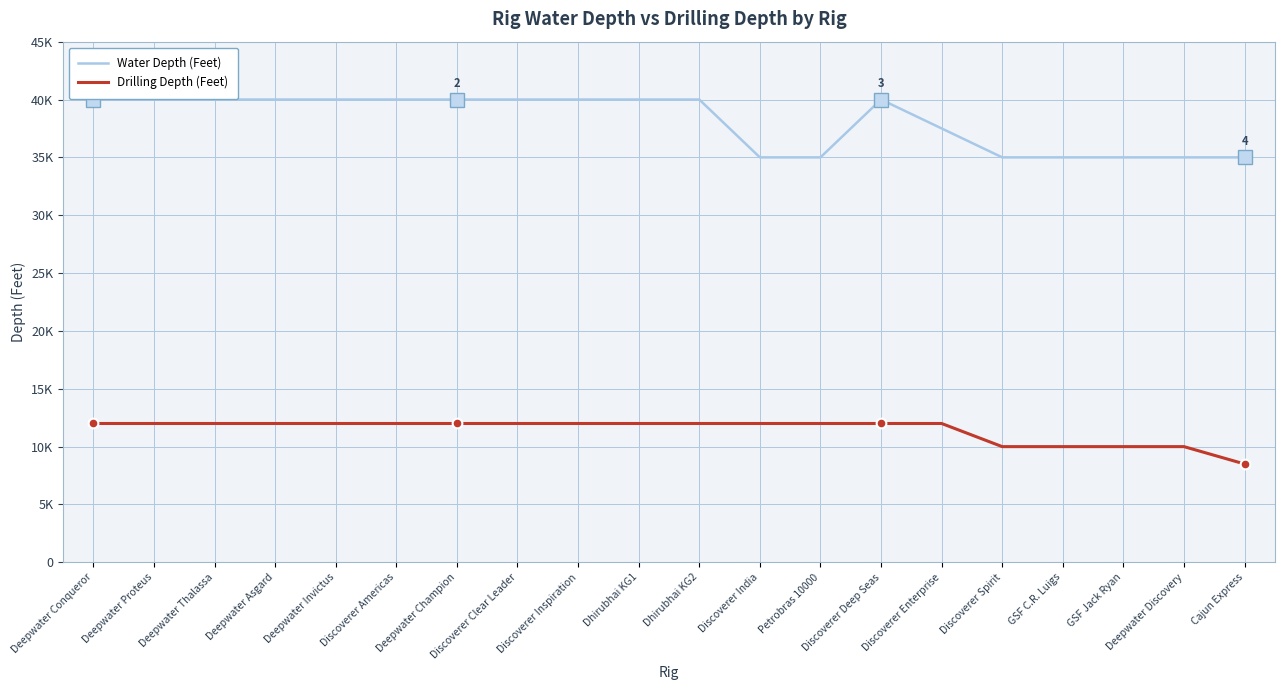

Which series has the largest total across all categories?

Water Depth (Feet)